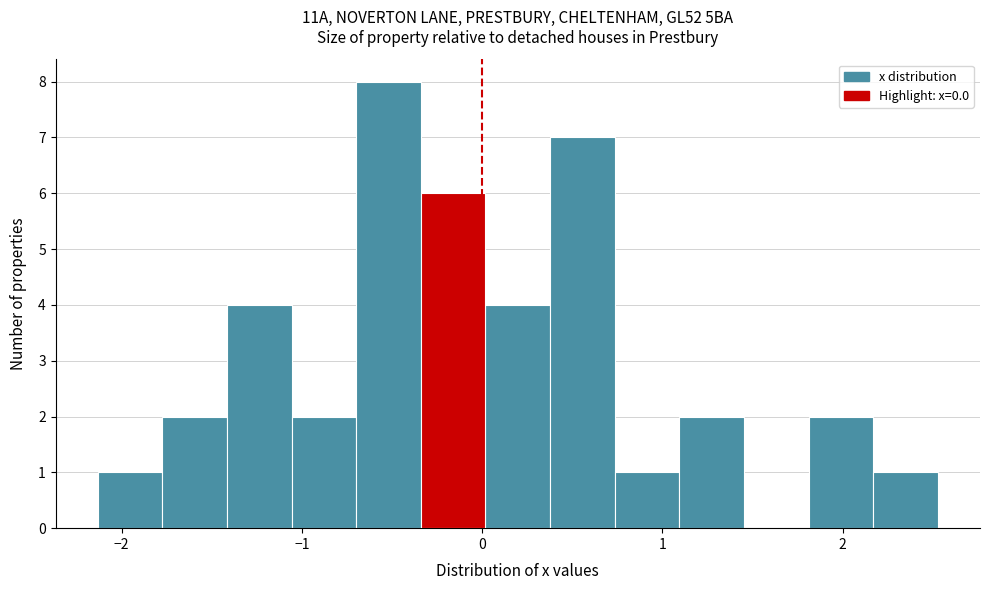

Read against the x-axis, roughly where is the centre of the tallest bar?

-0.5